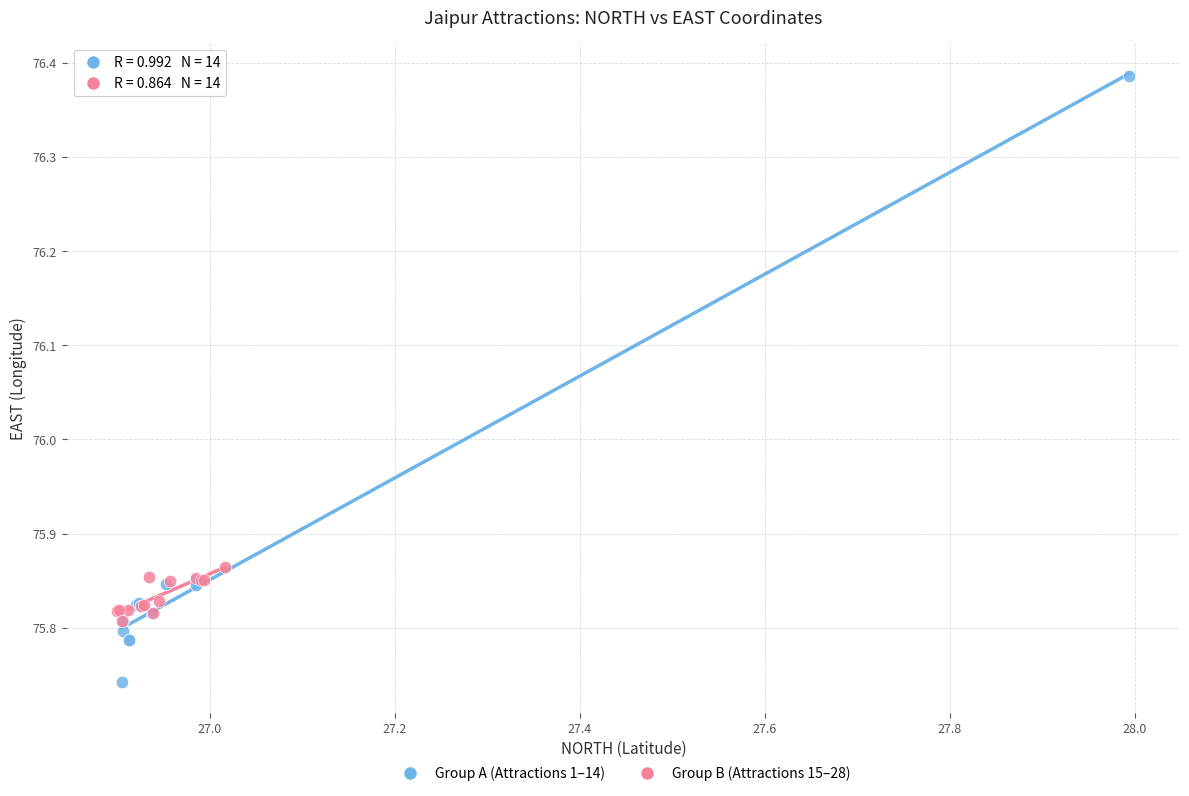

Which series has the largest Y range (max minus min)?

Group A (Attractions 1–14)